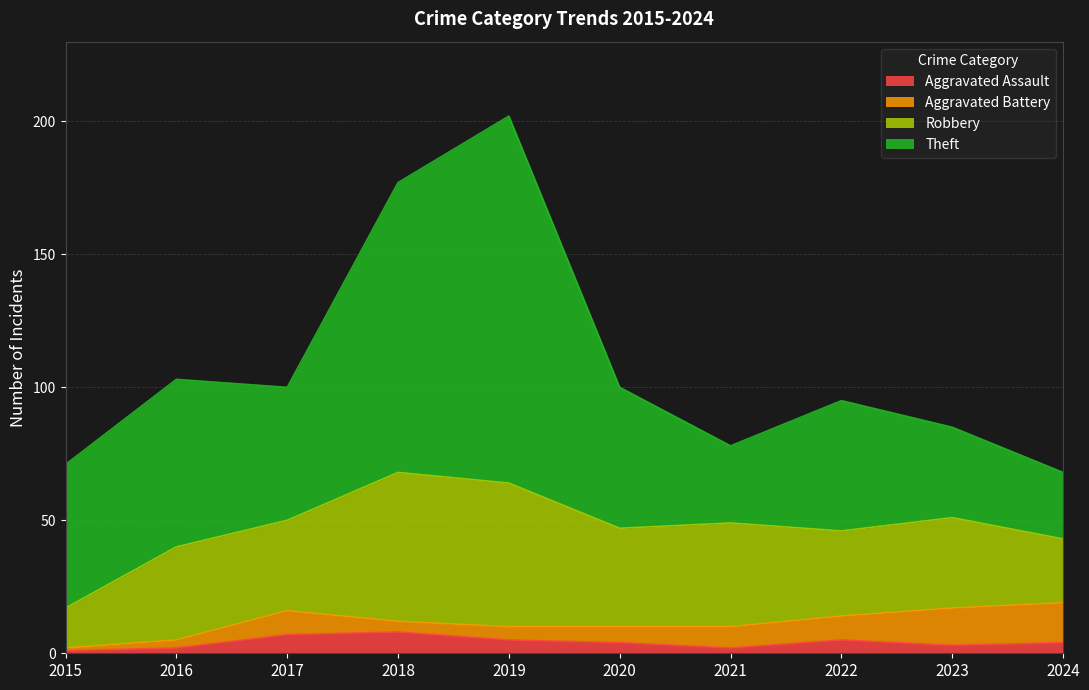

What is the smallest value displayed?

1